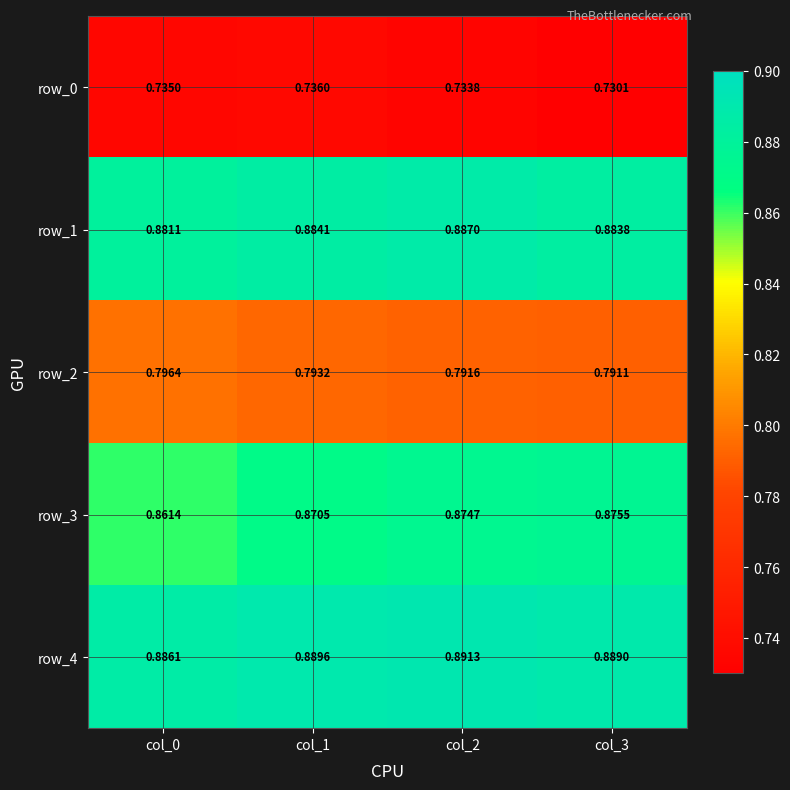

Which has a higher value, col_2 or col_3?

col_2